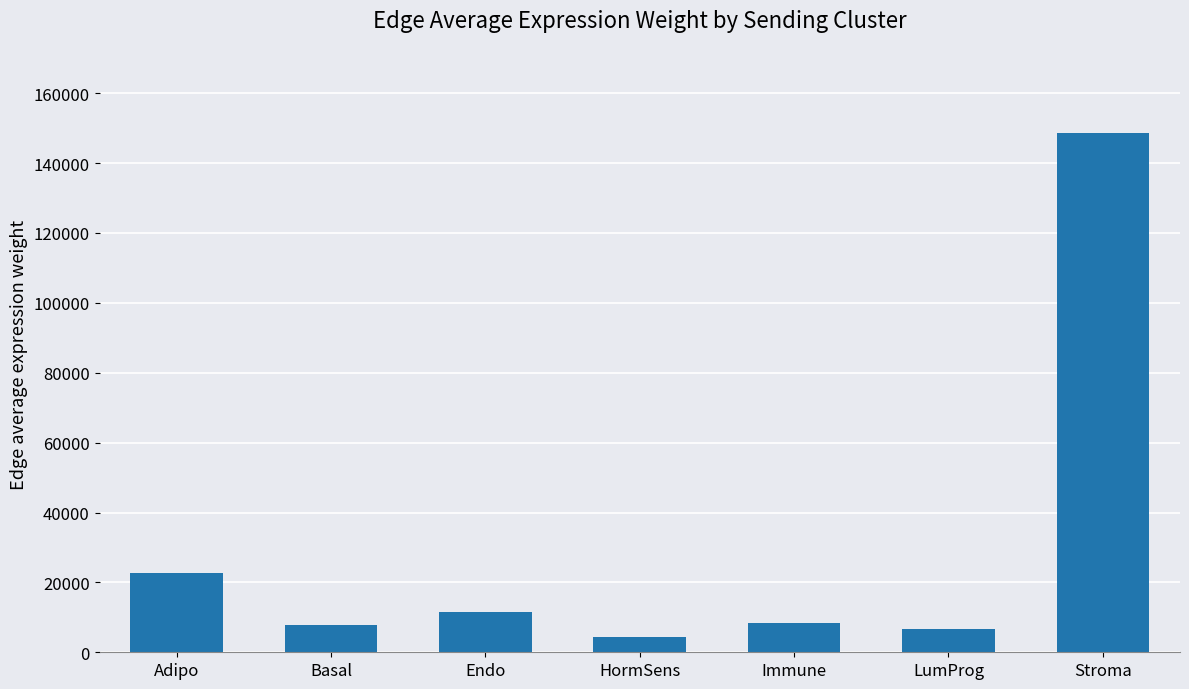

Are the bars horizontal?

No